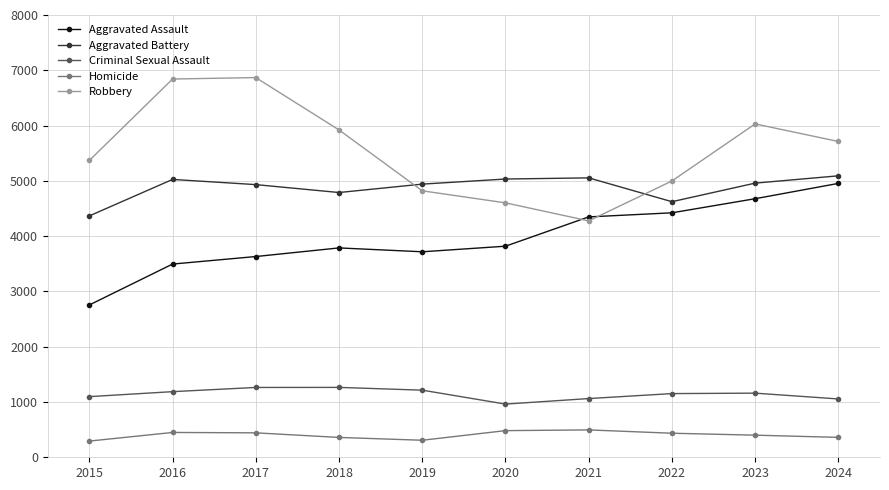

True or false: Aggravated Battery has more than 1 interior local peaks.

True